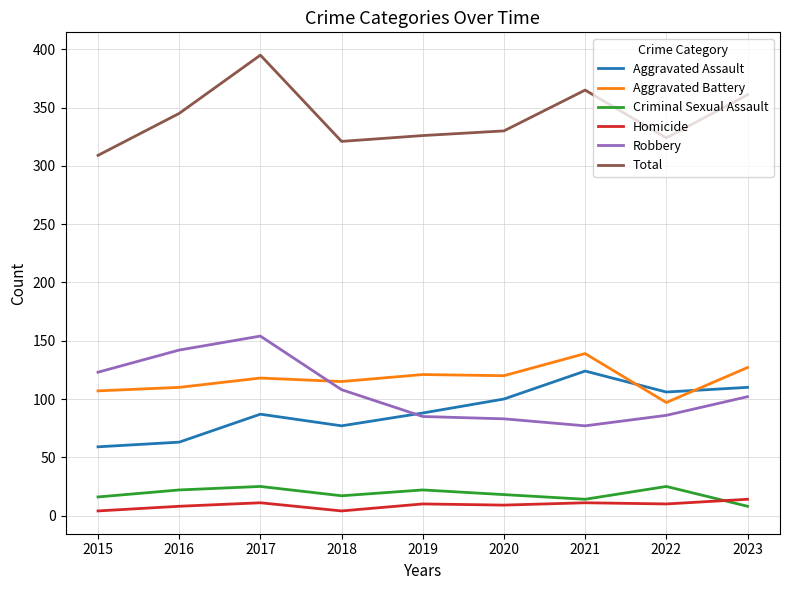

What is the spread (max minus min) of values at 2022?

314